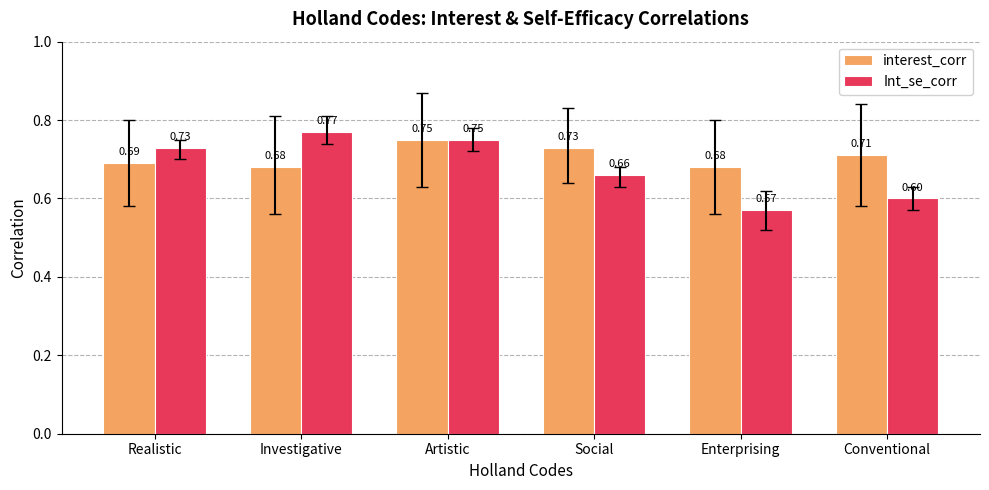

Which series has the largest range (max minus min)?

Int_se_corr